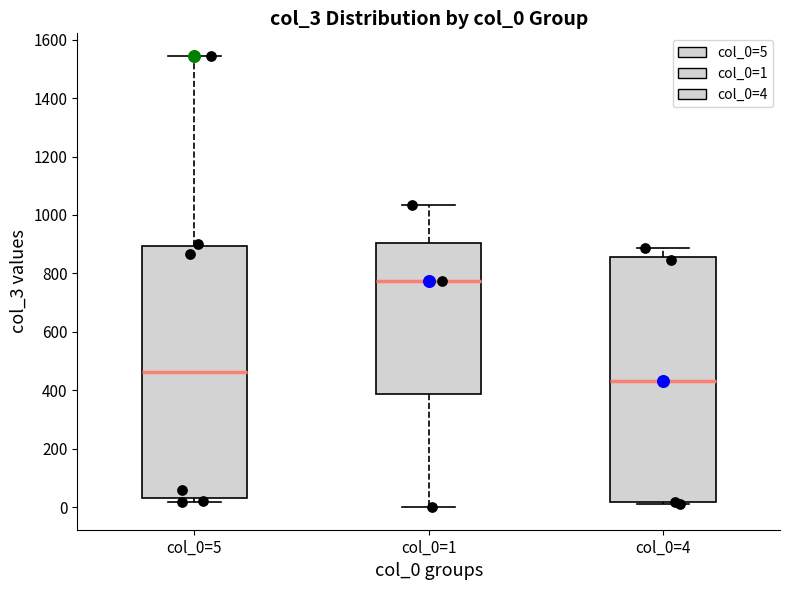

Where is the lower edge of the box for col_0=5 on the y-axis? The values are not printed on the chart, so give them approximately, as read against the axis.

40